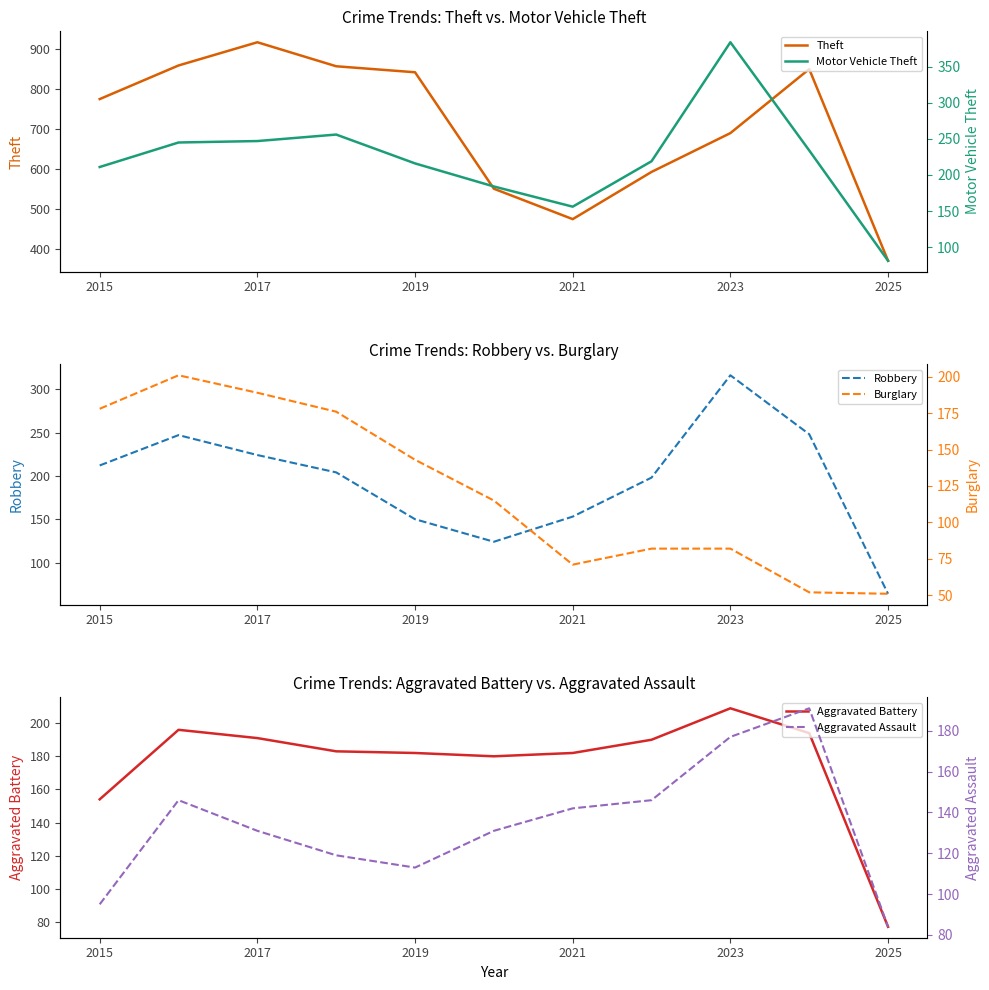

What is the maximum value for Robbery?

316